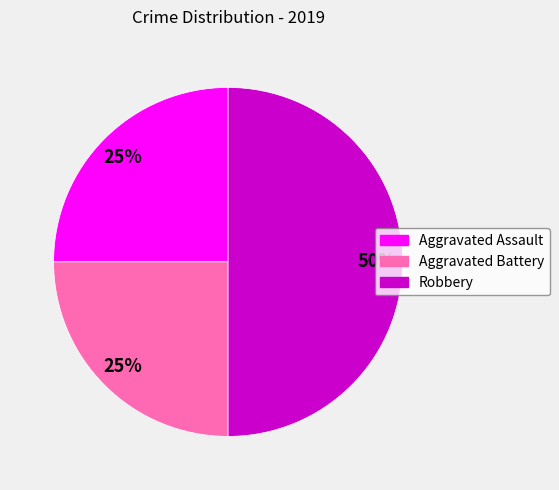

Count the number of slices in the pie.

3